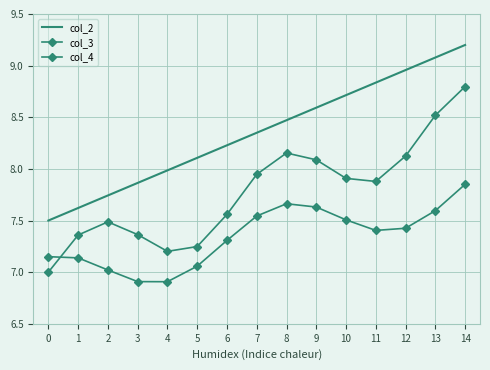

What is the maximum value for col_2?

9.2